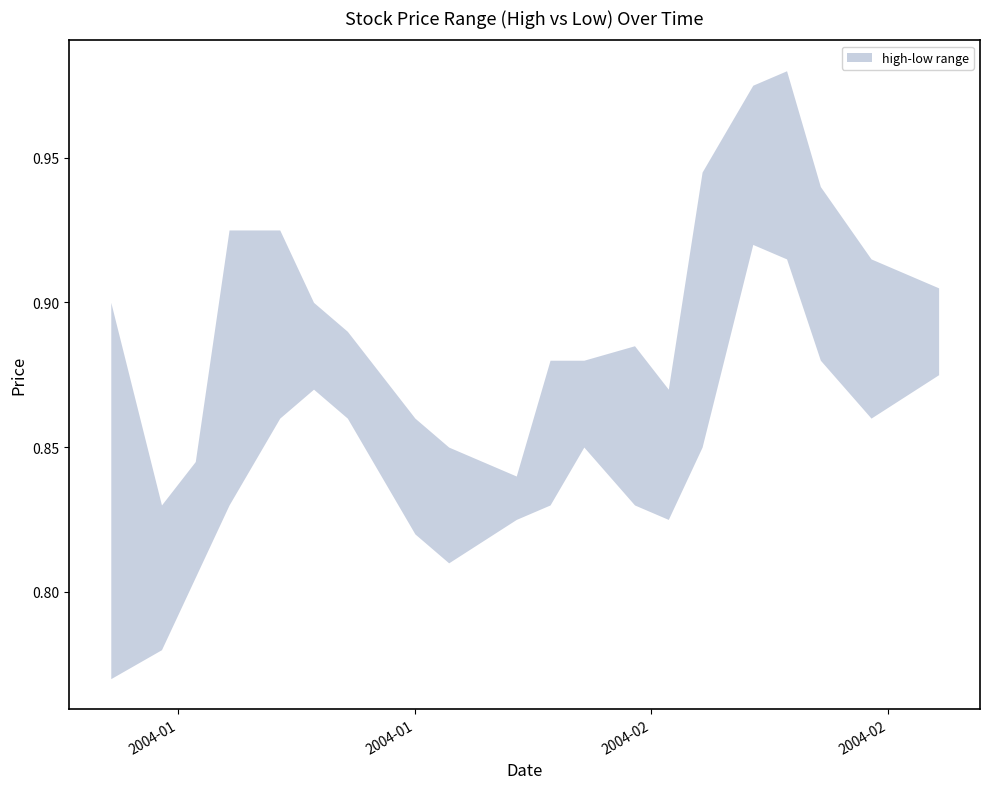

What is the value of the low point at the 18th from the left?

0.9